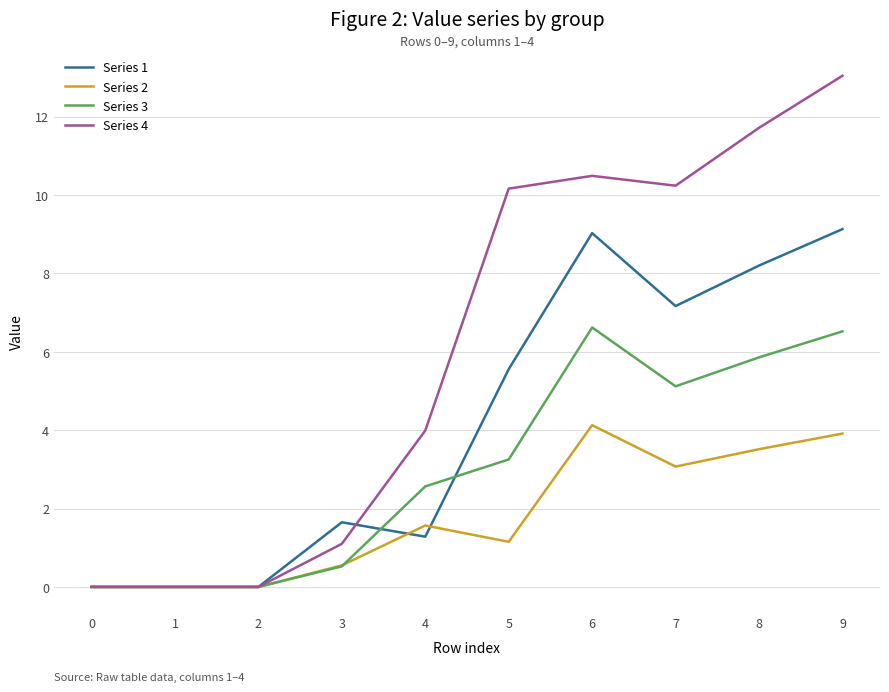

What is the total value across all series at 5?

20.1